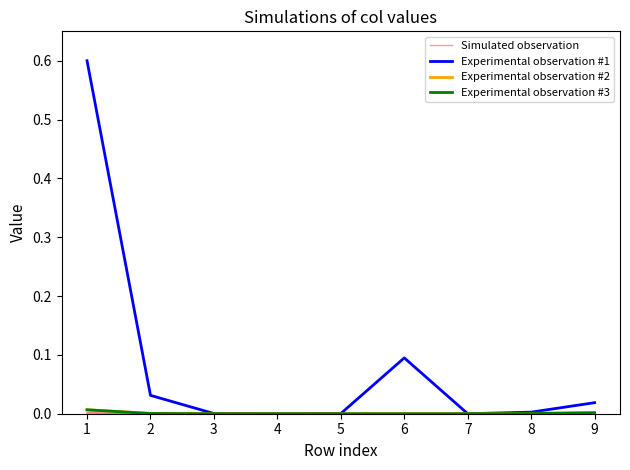

What is the highest value of the Experimental observation #1 series?

0.6